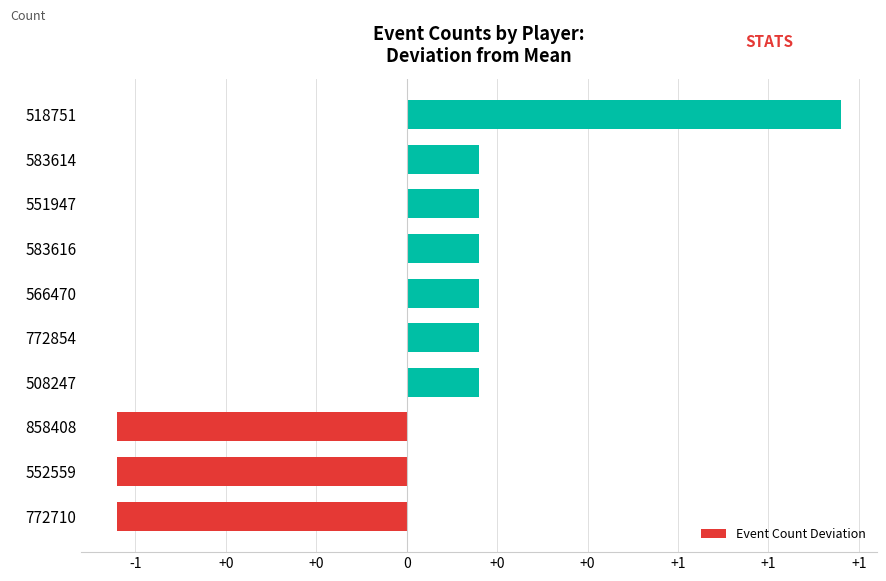

Are the bars horizontal?

Yes